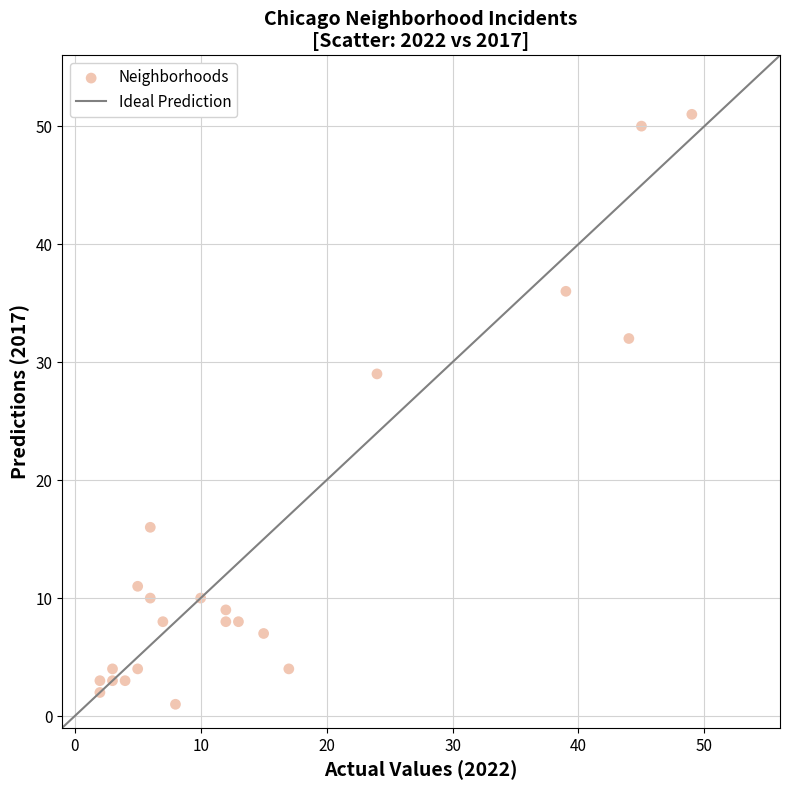

What Y value in the scatter plot is closest to 26?

29